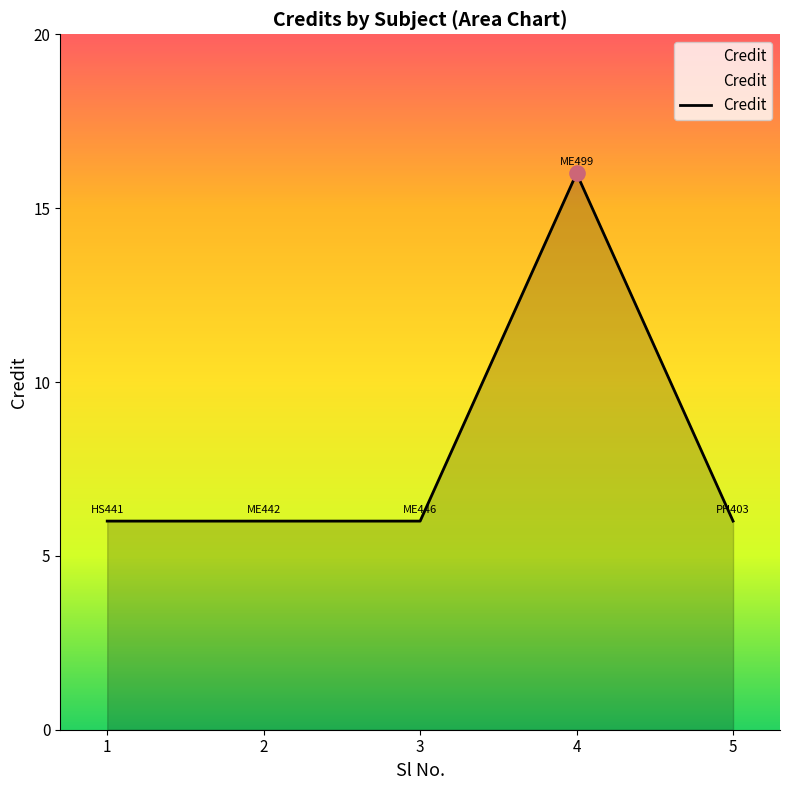

What is the ratio of the value at 4 to the value at 3?

2.7